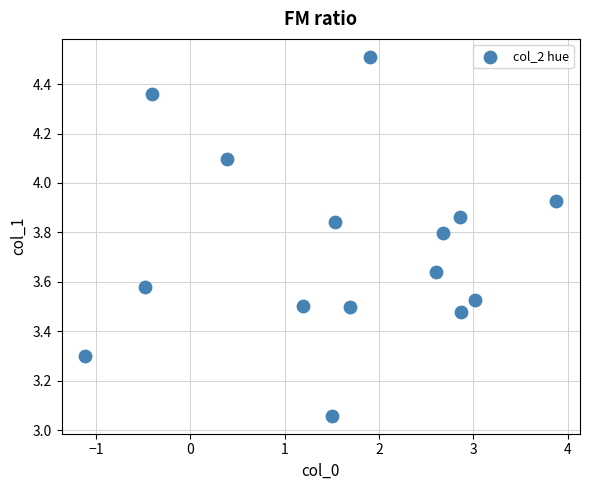

What is the range of Y values (max minus min)?

1.5